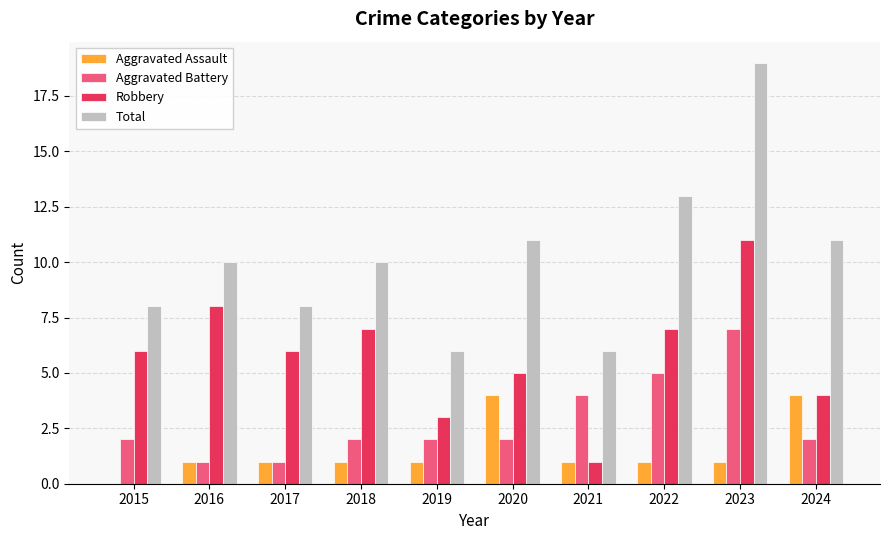

The value of Total at 2024 is 11. True or false?

True